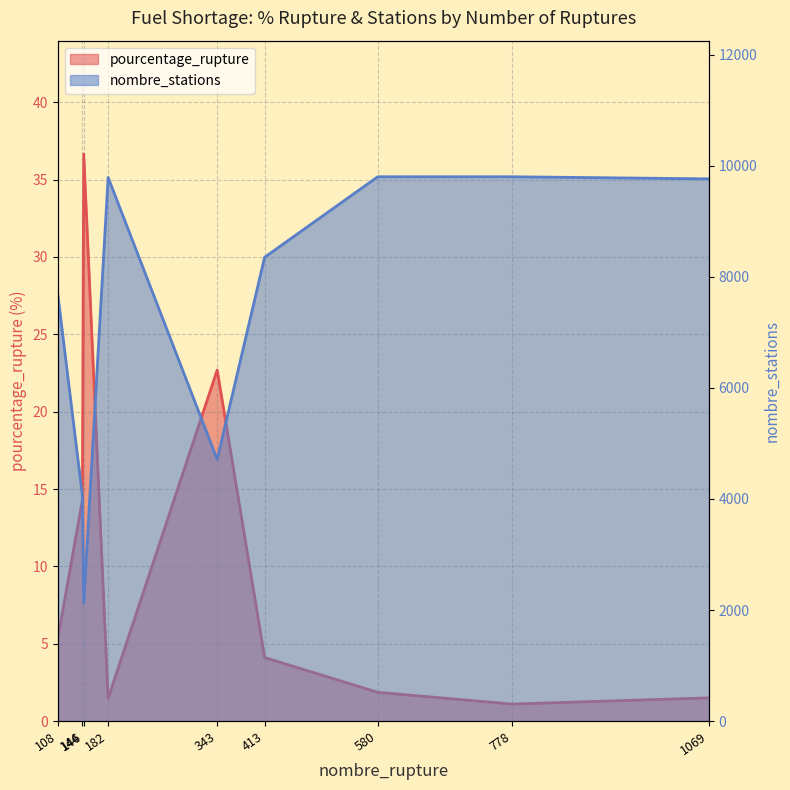

Reading left to right, extract all data points from this chart.

pourcentage_rupture: 108=5.4	144=14.3	146=36.6	182=1.5	343=22.7	413=4.1	580=1.9	778=1.1	1069=1.5
nombre_stations: 108=7652.0	144=4058.0	146=2123.0	182=9788.0	343=4711.0	413=8351.0	580=9801.0	778=9801.0	1069=9763.0